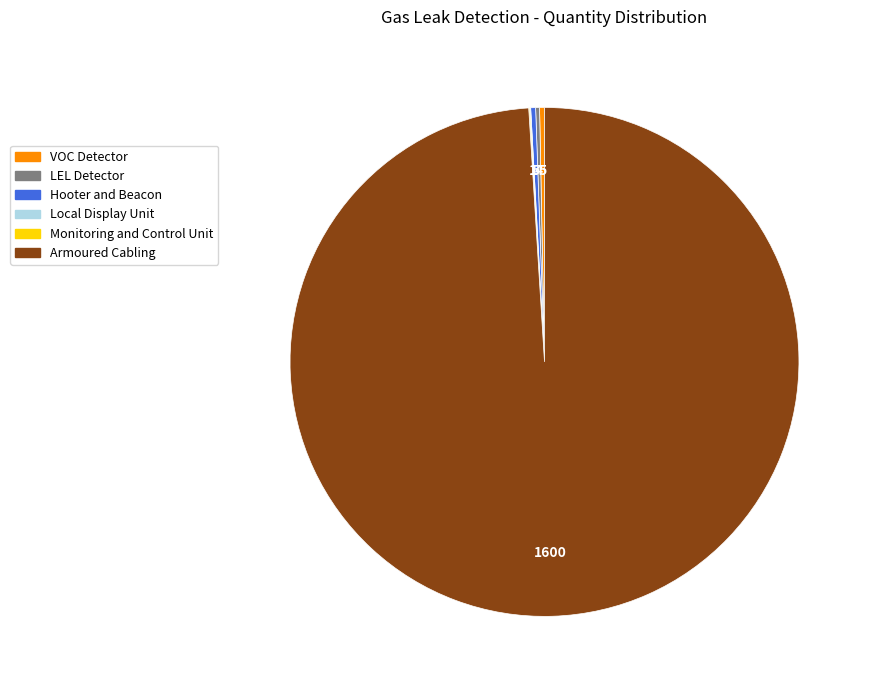

Which slice is the largest?

Armoured Cabling